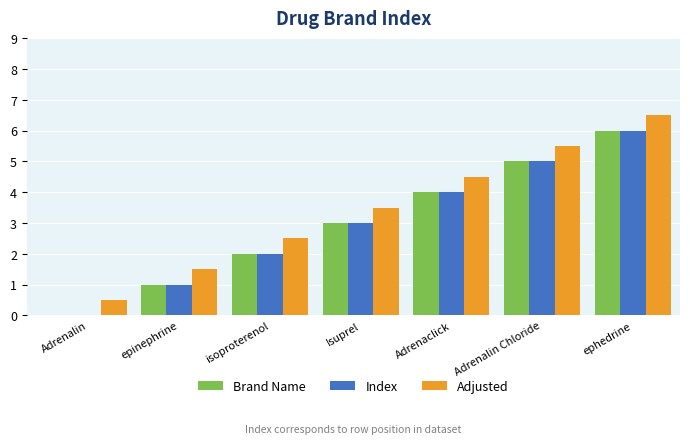

Which series has the largest total across all categories?

Adjusted